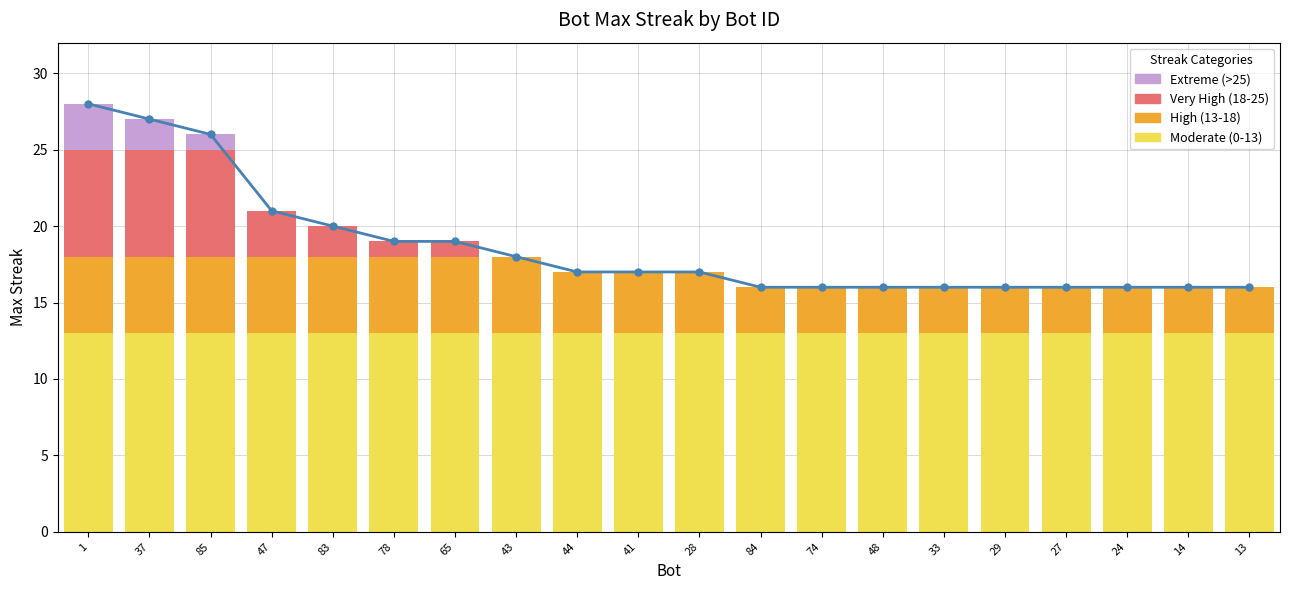

What is the change in value from 41 to 84?

-1